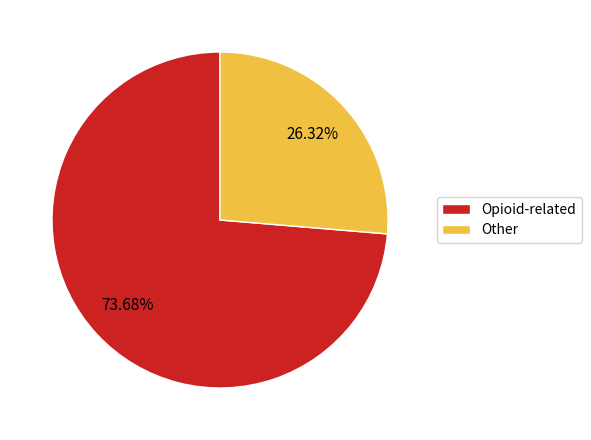

Does any single category account for the majority?

Yes